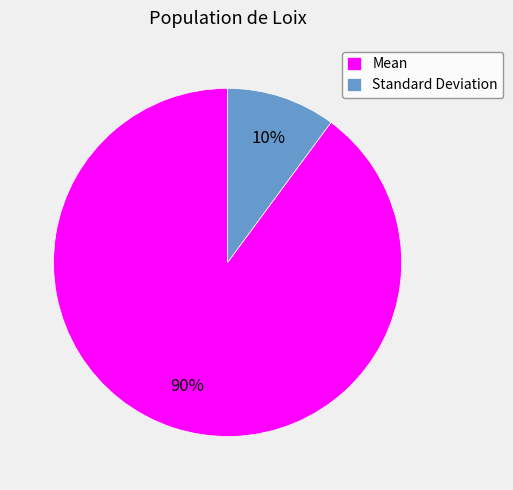

Rank the categories by value from lowest to highest.

Standard Deviation, Mean